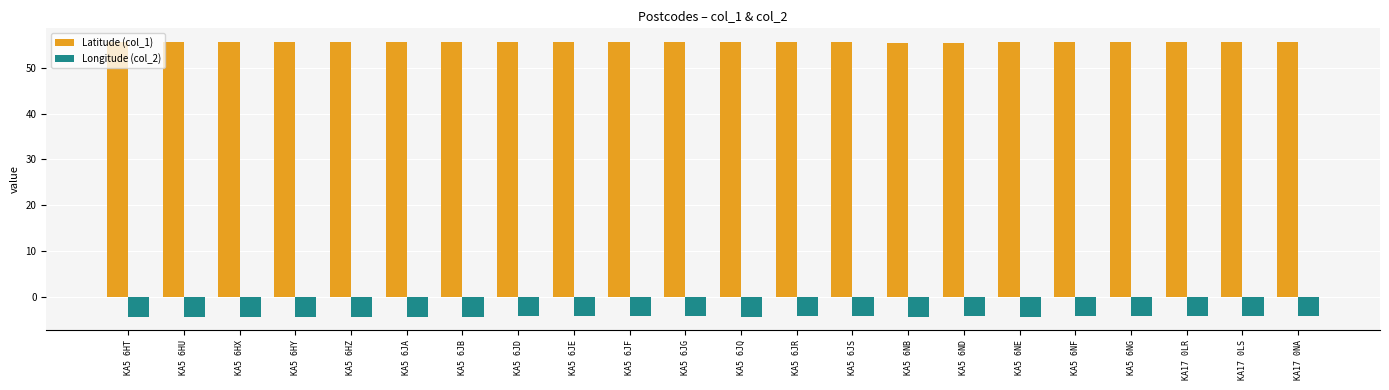

Is the value of Latitude (col_1) at KA5 6HT greater than the value of Longitude (col_2) at KA5 6HT?

Yes